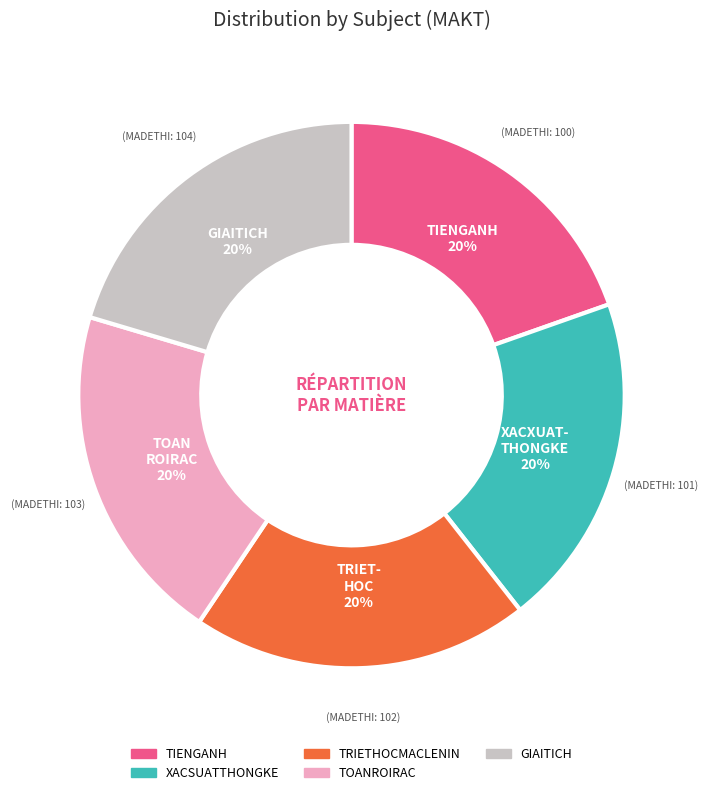

What percentage is the TIENGANH slice, to the nearest percent?

20%